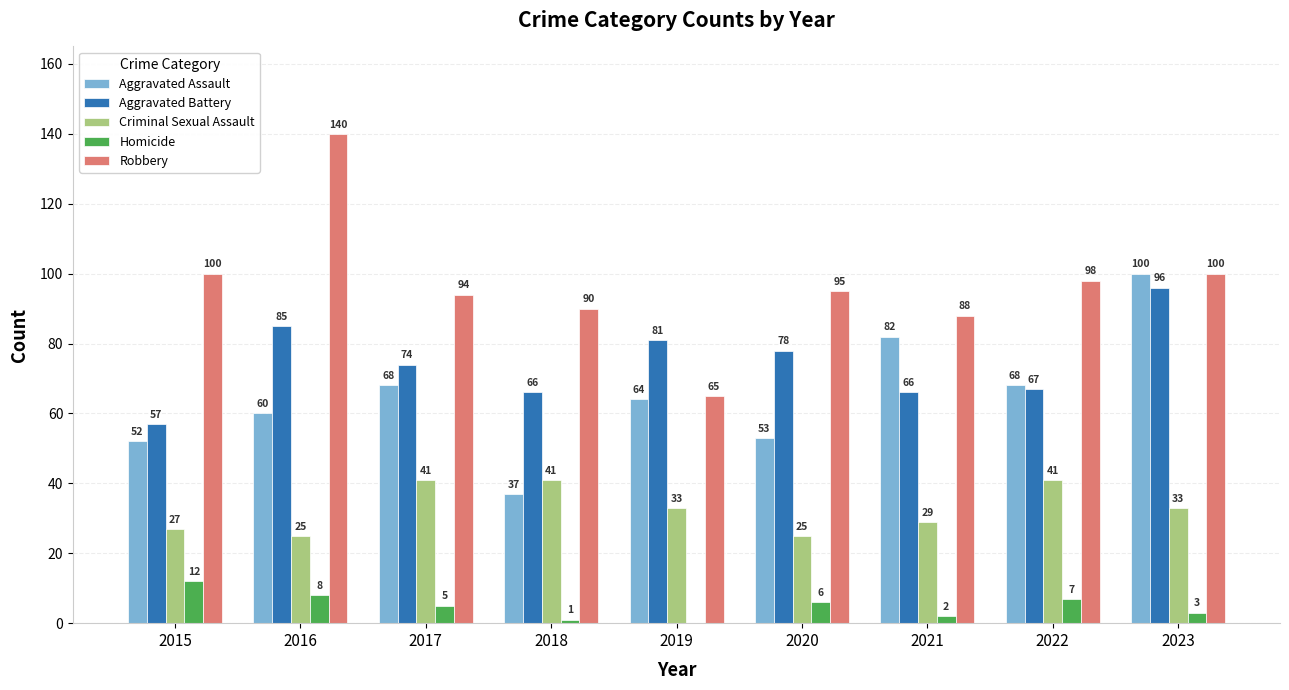

At which category is the sum across all series the highest?

2023